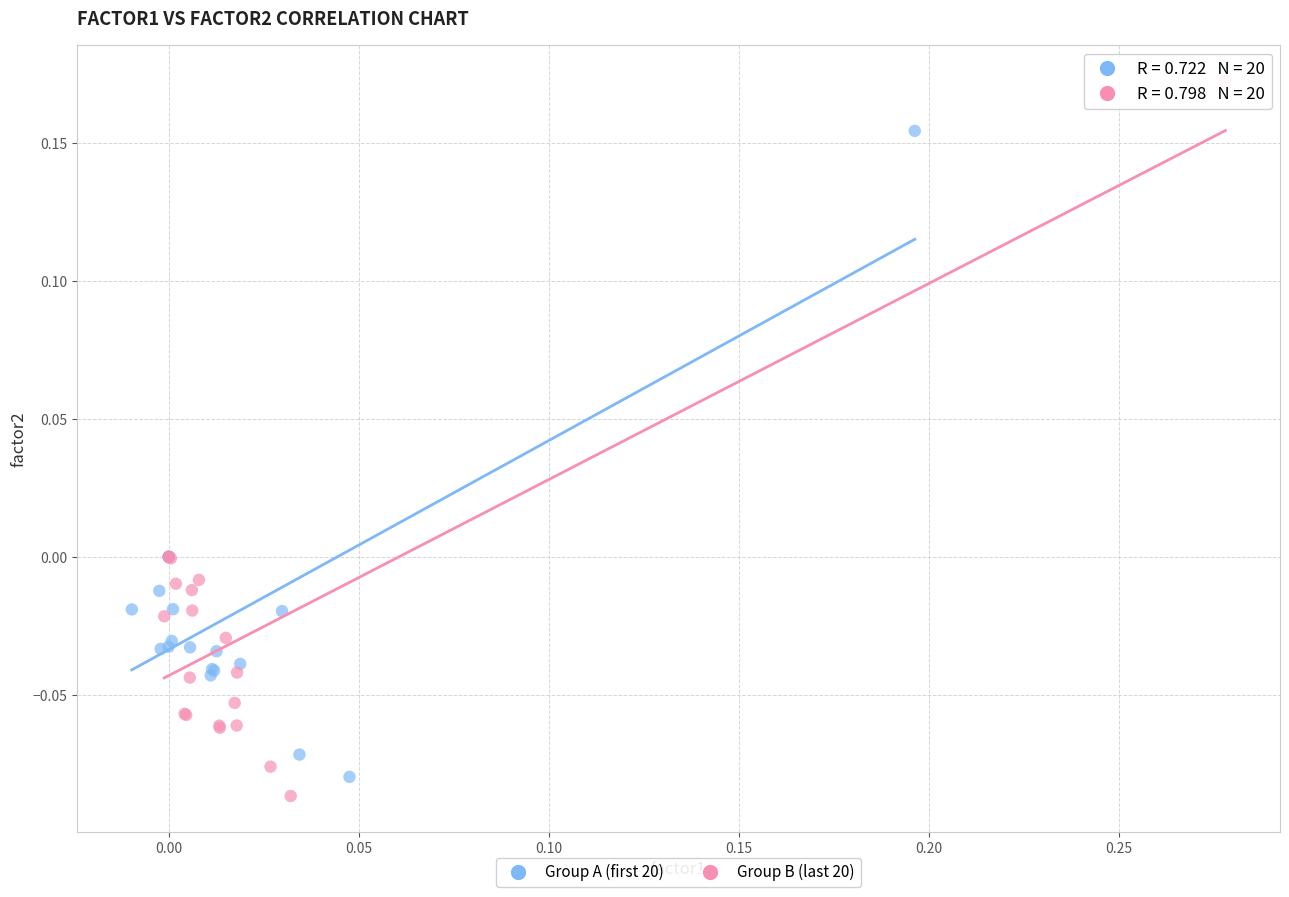

Which series reaches the maximum Y coordinate?

Group B (last 20)